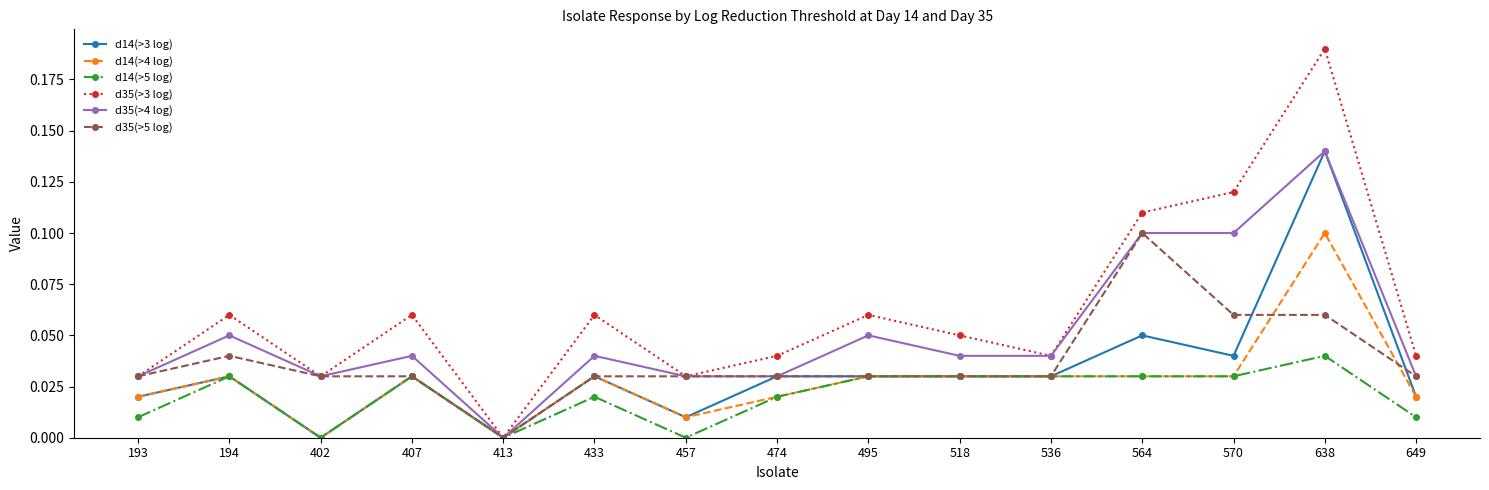

Which category has the highest value in the d14(>4 log) series?

638